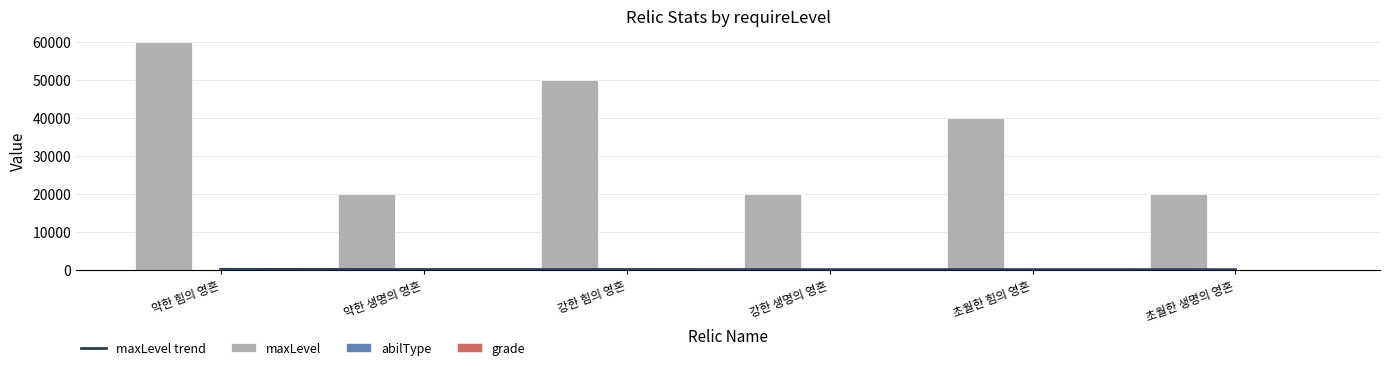

At which category does the chart reach its peak across all series?

약한 힘의 영혼